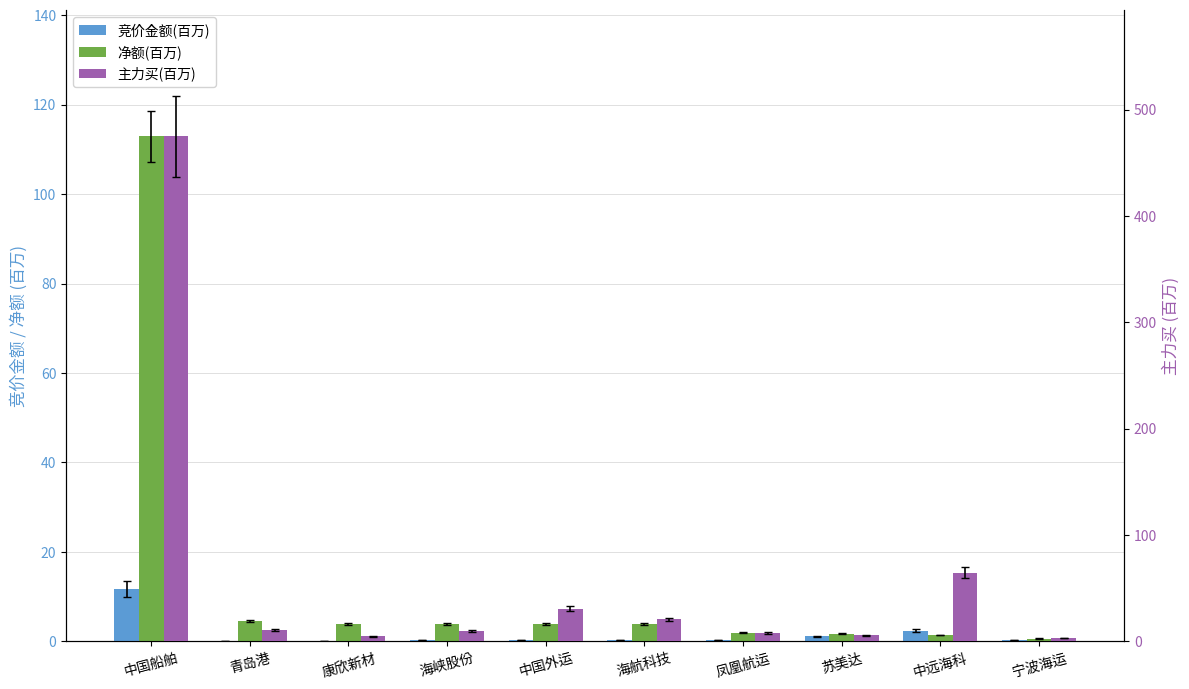

What is the average value of the 主力买(百万) series?

63.3